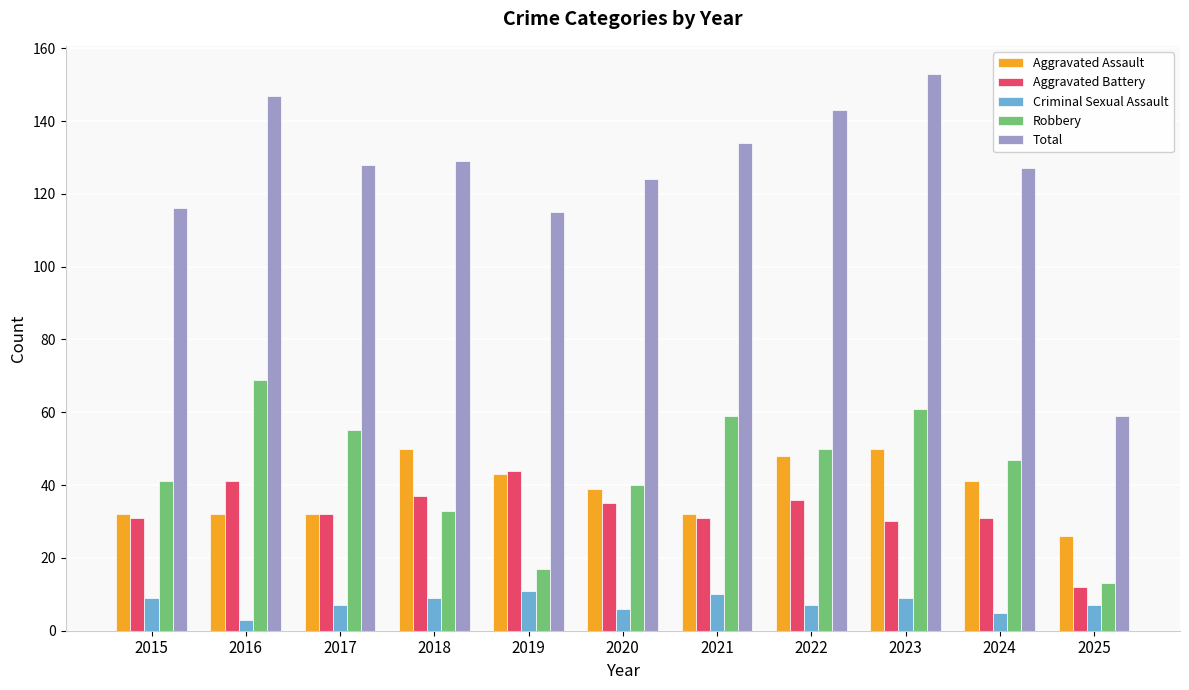

What is the value of the Aggravated Battery bar at the 10th from the left?

31